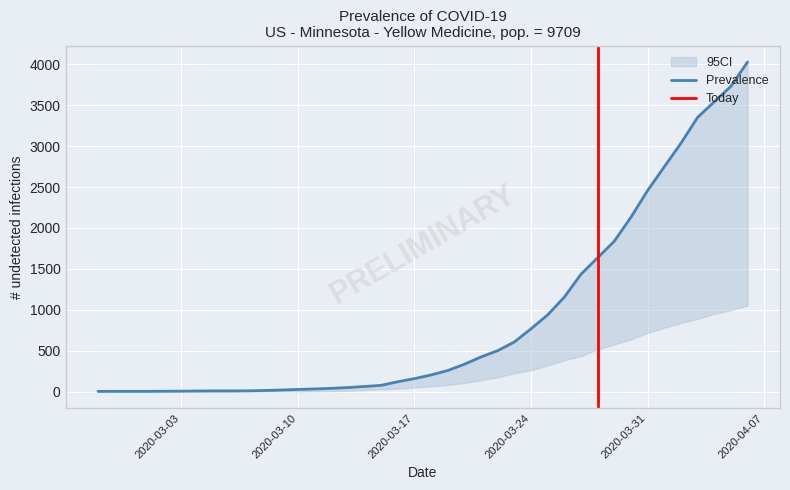

True or false: the data shows 425 at 2020-03-24.

False